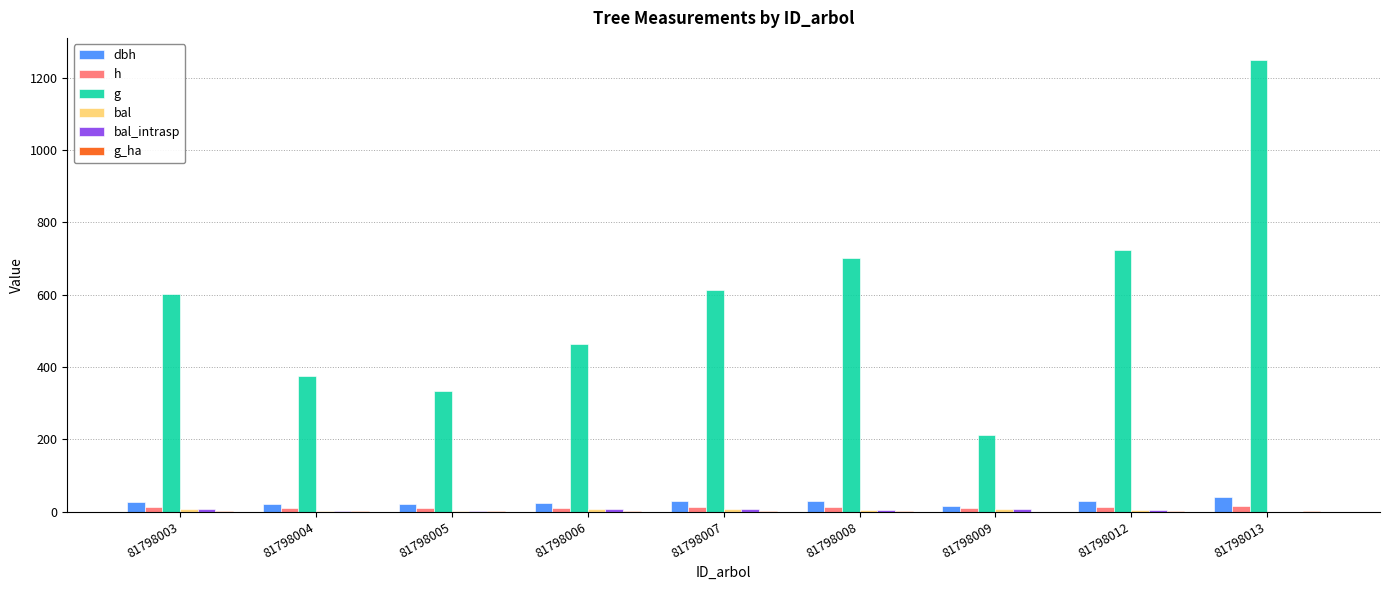

What is the maximum value shown in the chart?

1248.1